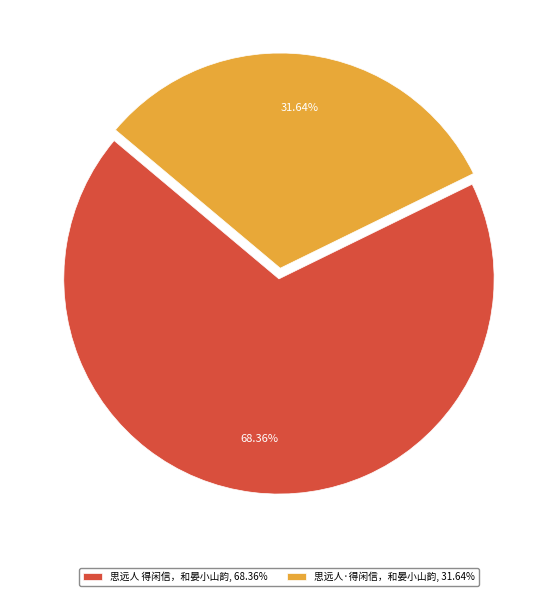

How many segments does this pie chart have?

2